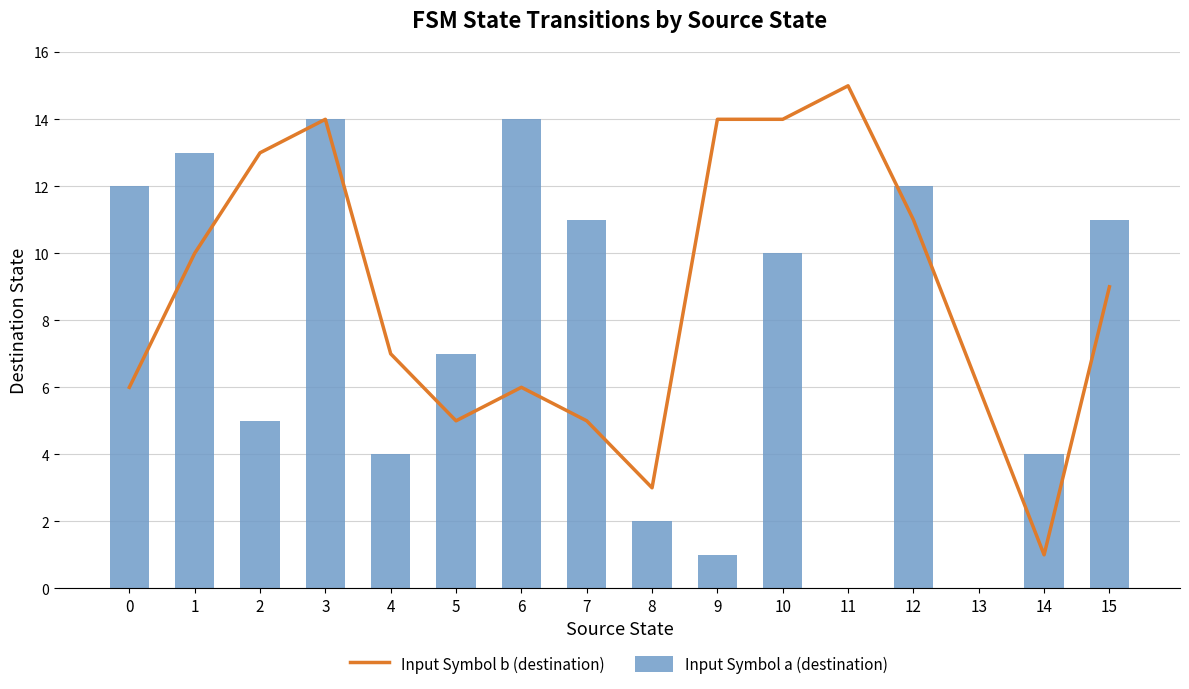

Is it true that Input Symbol a (destination) equals 13 at 1?

True